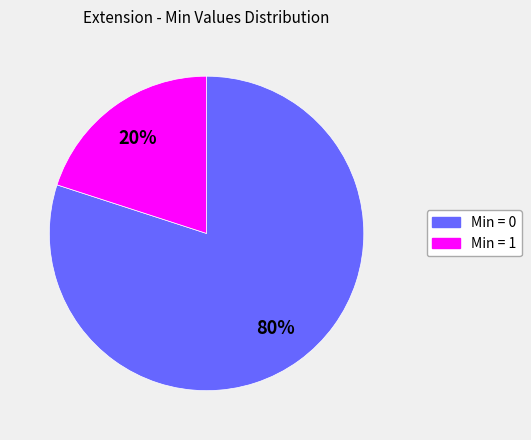

To the nearest percent, what is the average slice percentage?

50%